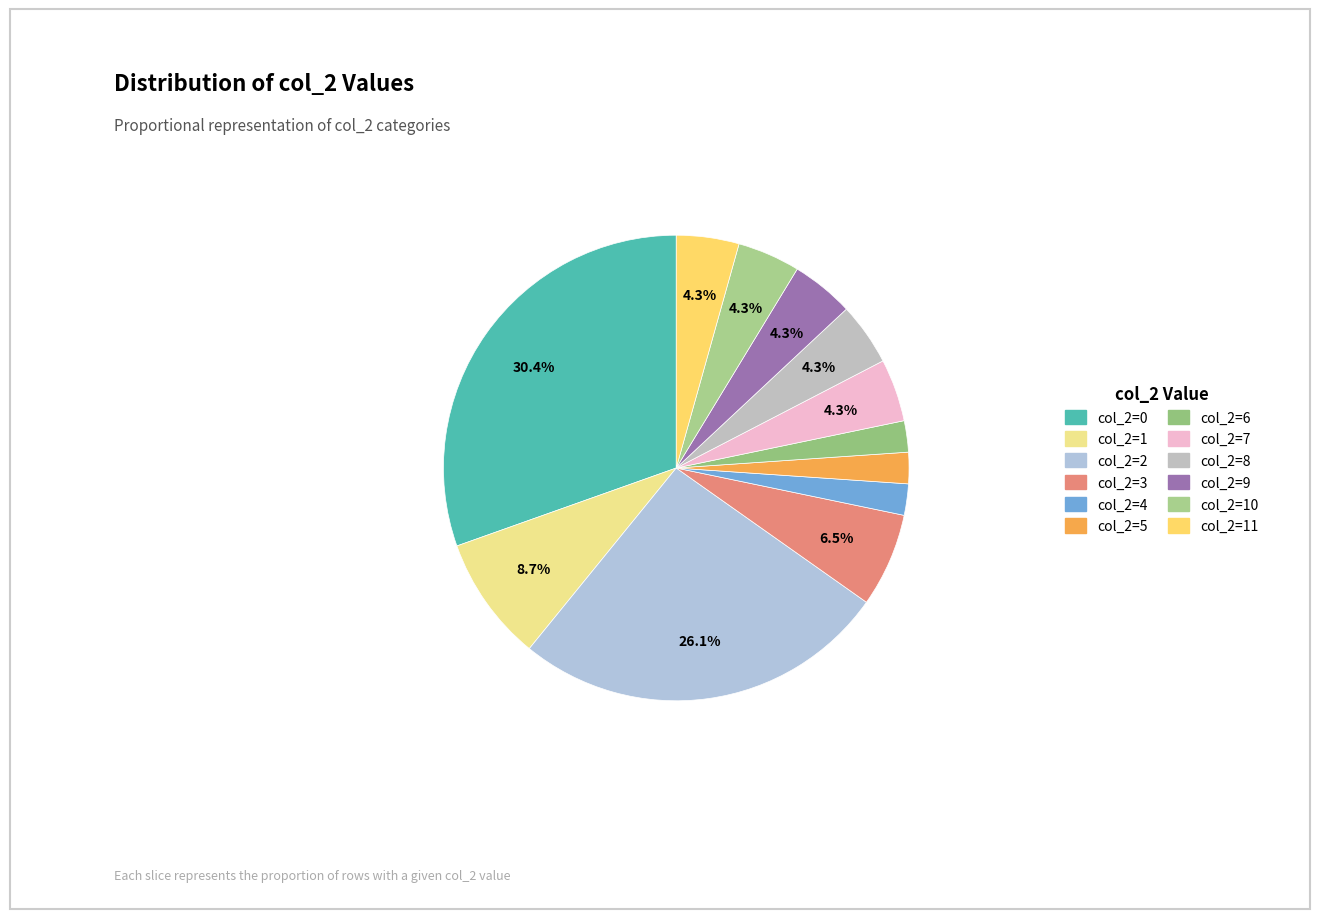

Rank the categories by value from lowest to highest.

col_2=4, col_2=5, col_2=6, col_2=7, col_2=8, col_2=9, col_2=10, col_2=11, col_2=3, col_2=1, col_2=2, col_2=0